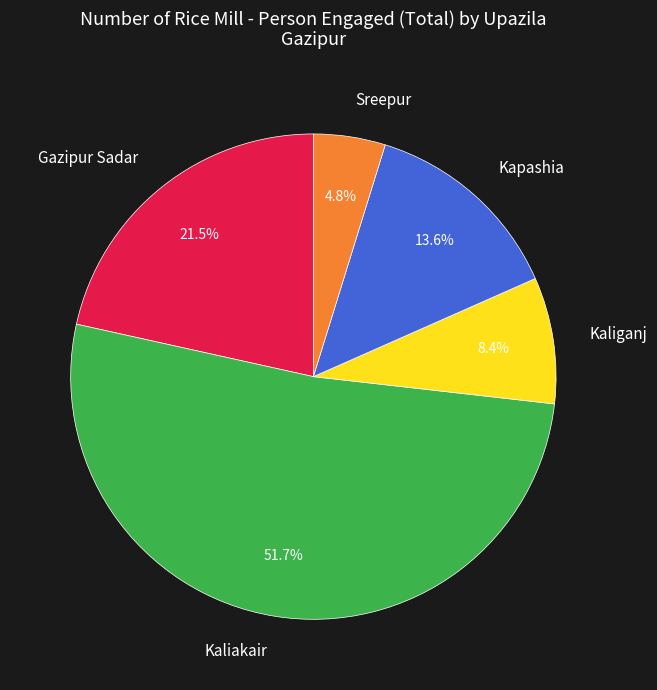

What is the largest slice in the pie chart?

Kaliakair